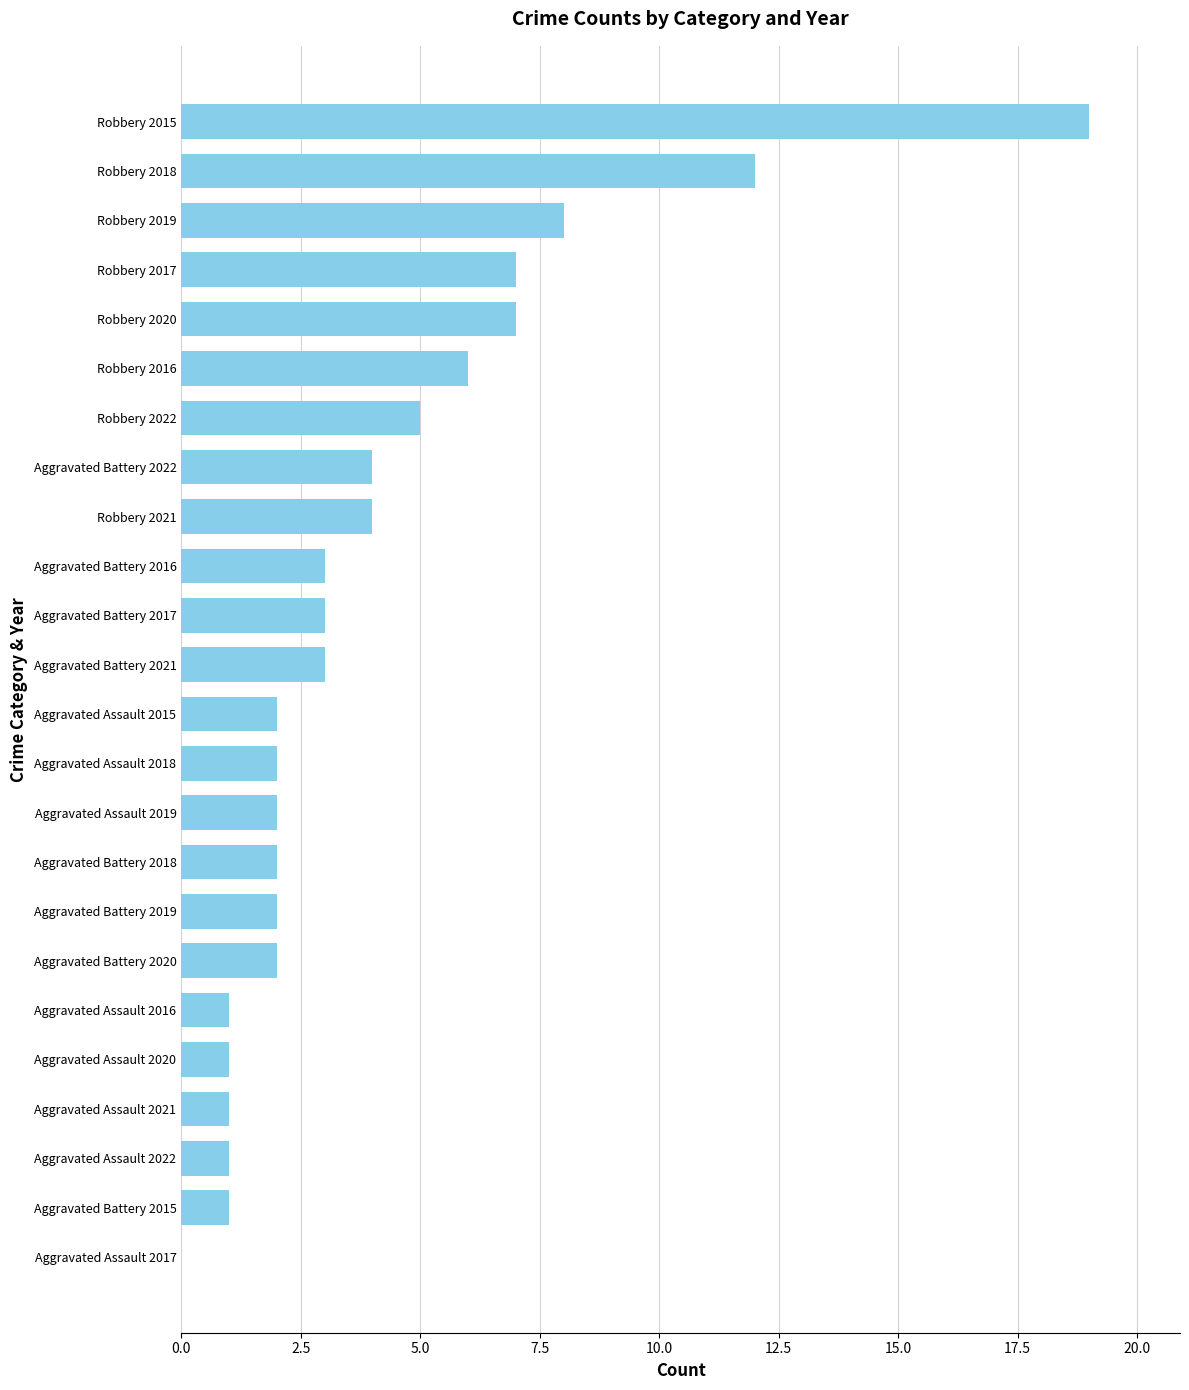

What value does the data have at Robbery 2019?

8